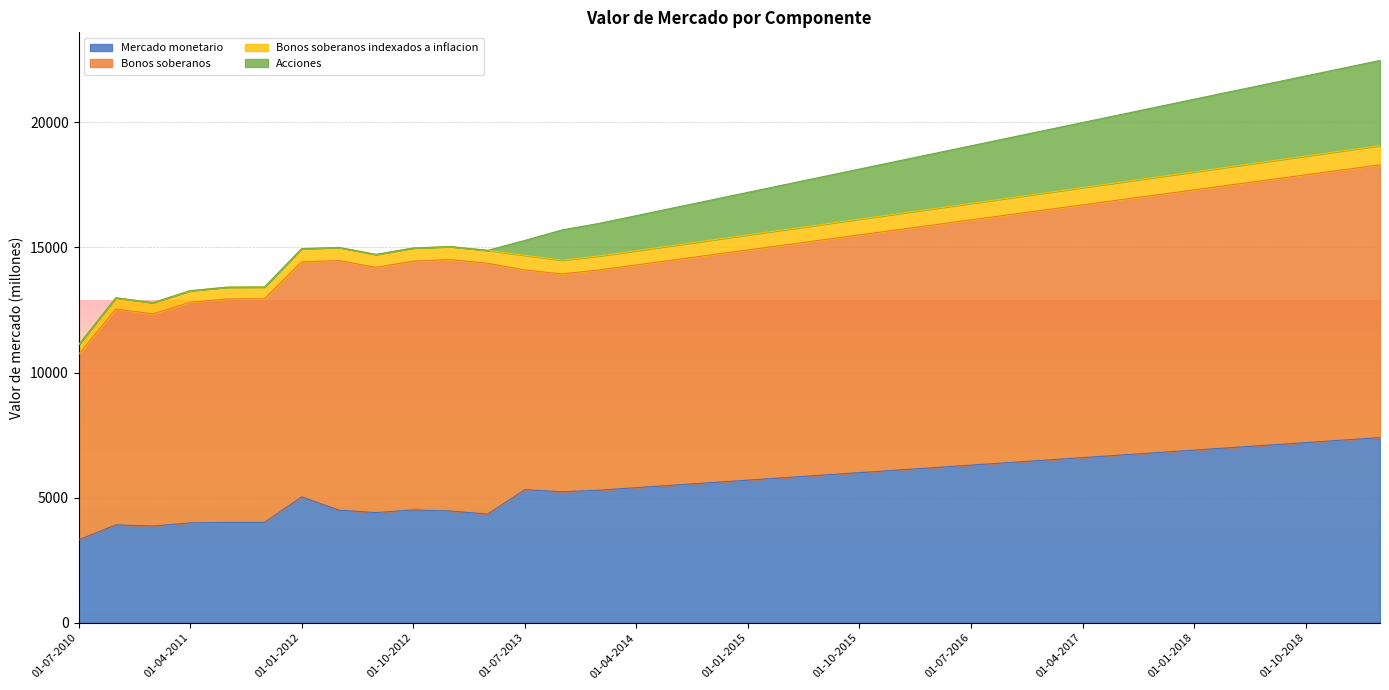

What is the spread (max minus min) of values at 01-10-2015?

12130